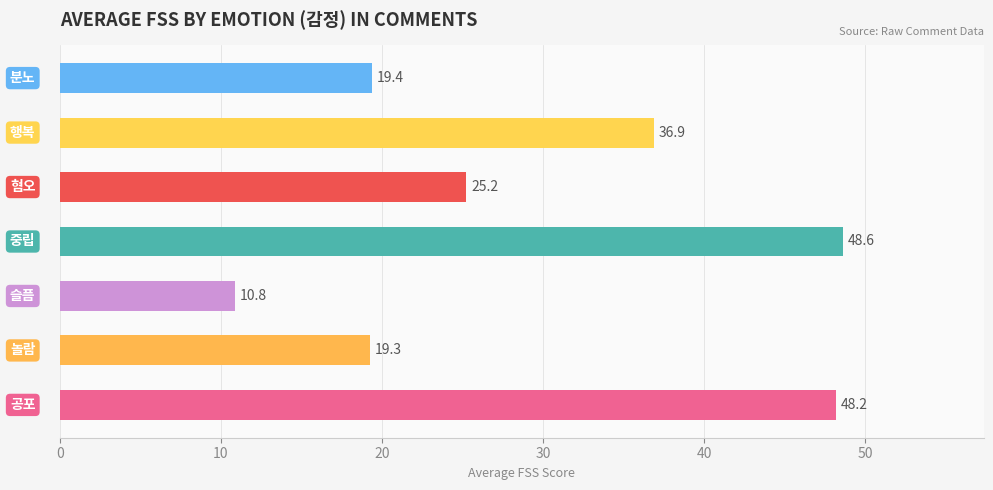

What is the sum of all values?

208.4